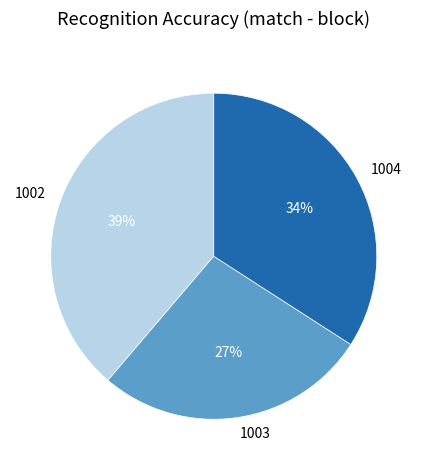

Count the number of slices in the pie.

3